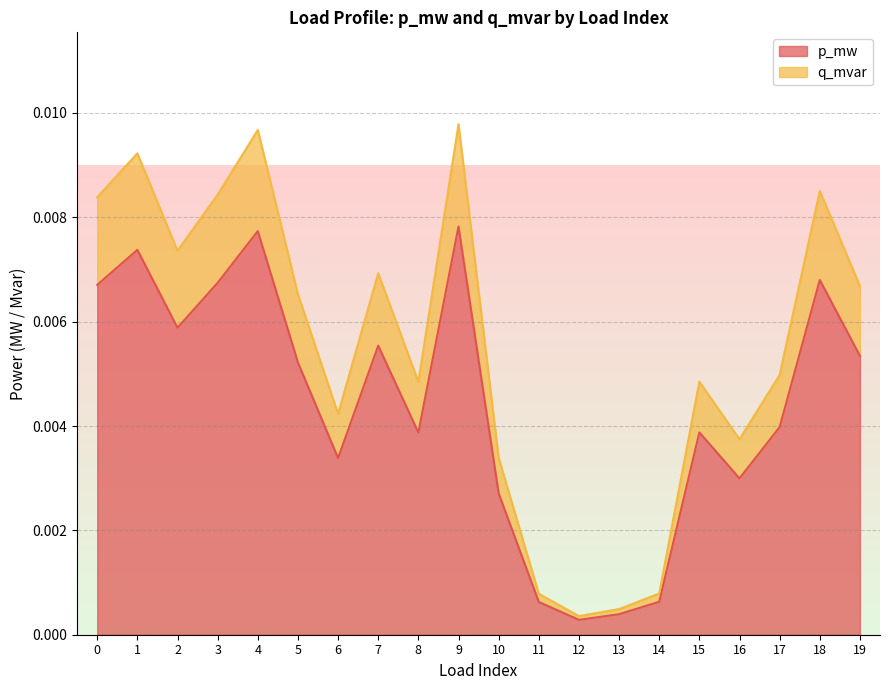

Is it true that p_mw equals 0.0 at 3?

False